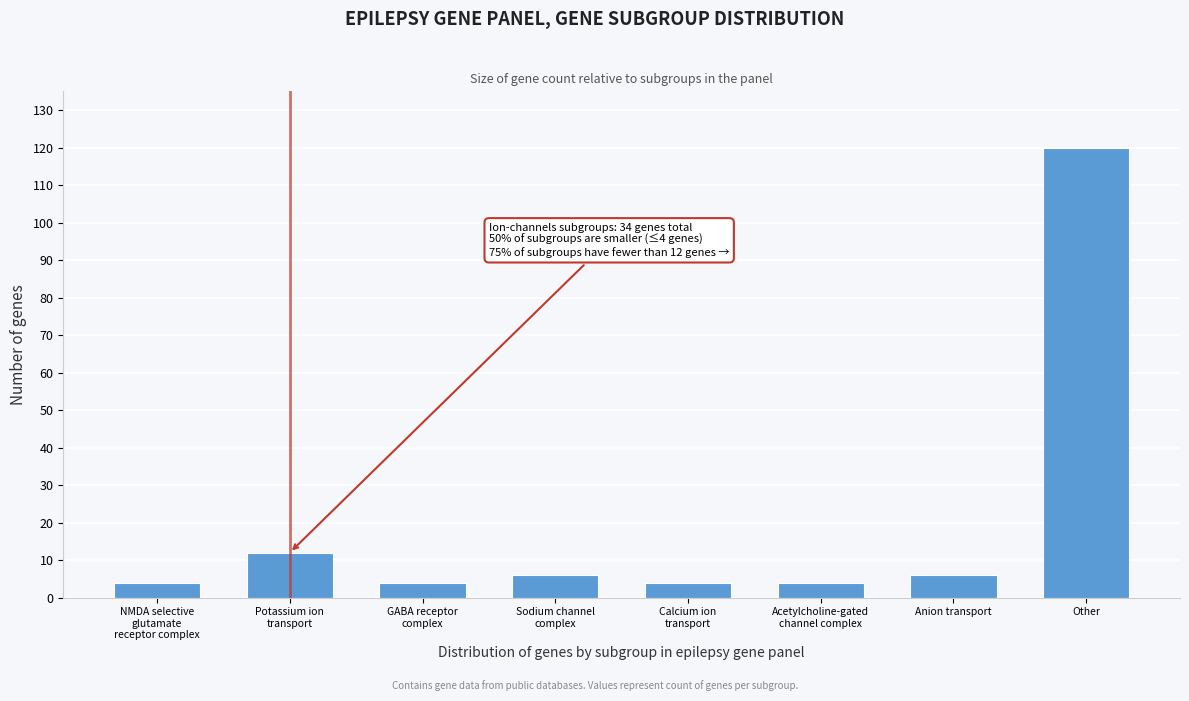

Reading right to left, what are all the values shown in this chart?

120	6	4	4	6	4	12	4